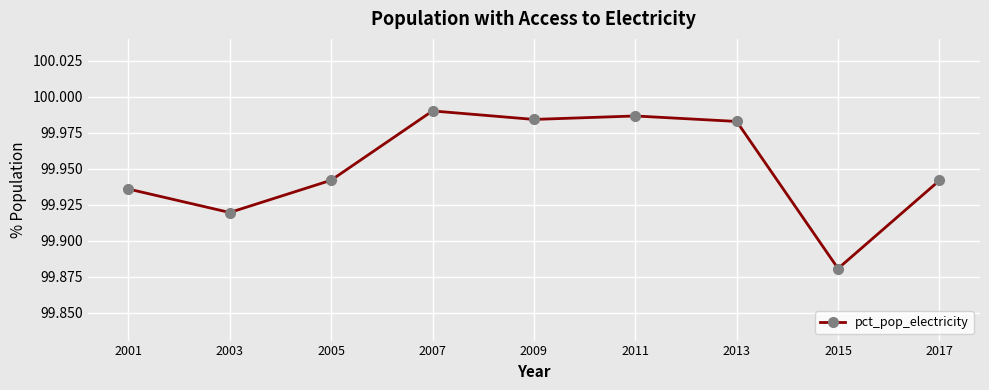

Which category has the lowest value across all series?

2015